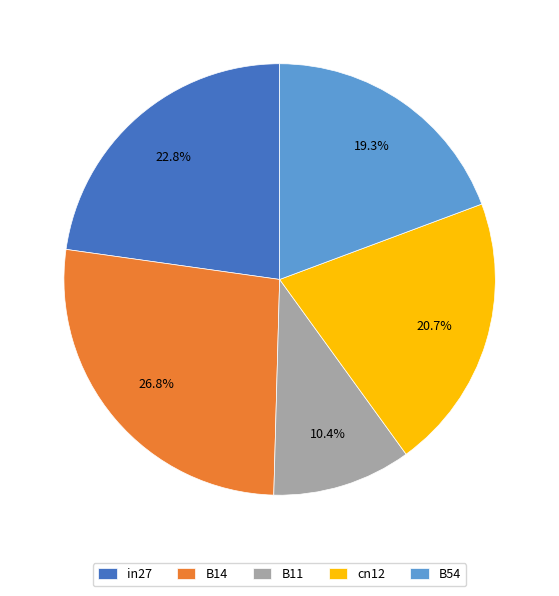

Which has a higher value, cn12 or B11?

cn12